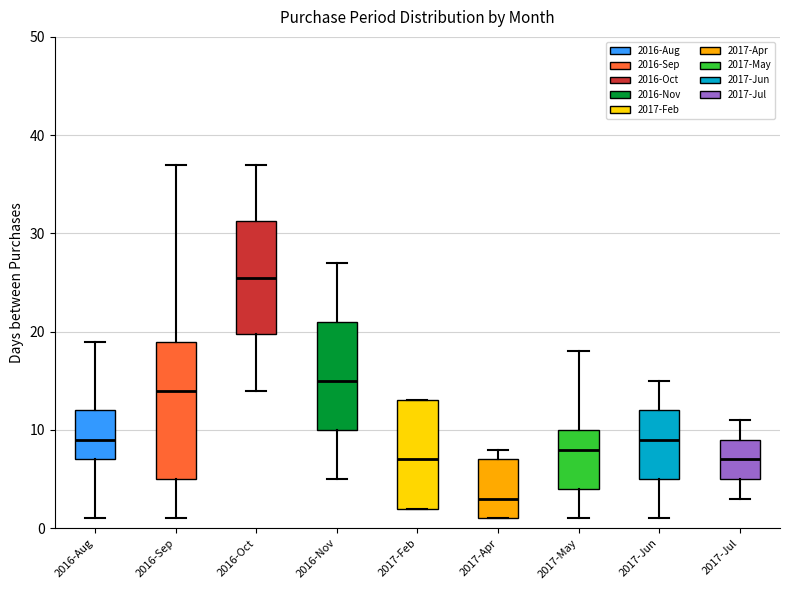

Comparing the boxes themselves (not the whiskers), which one is the tallest?

2016-Sep